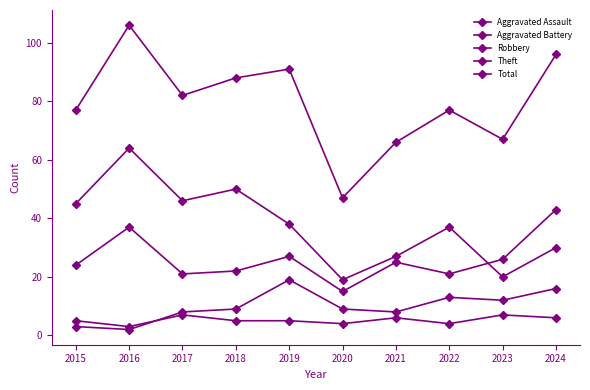

In Robbery, how many points are lower than both neighbors (excluding endpoints)?

3